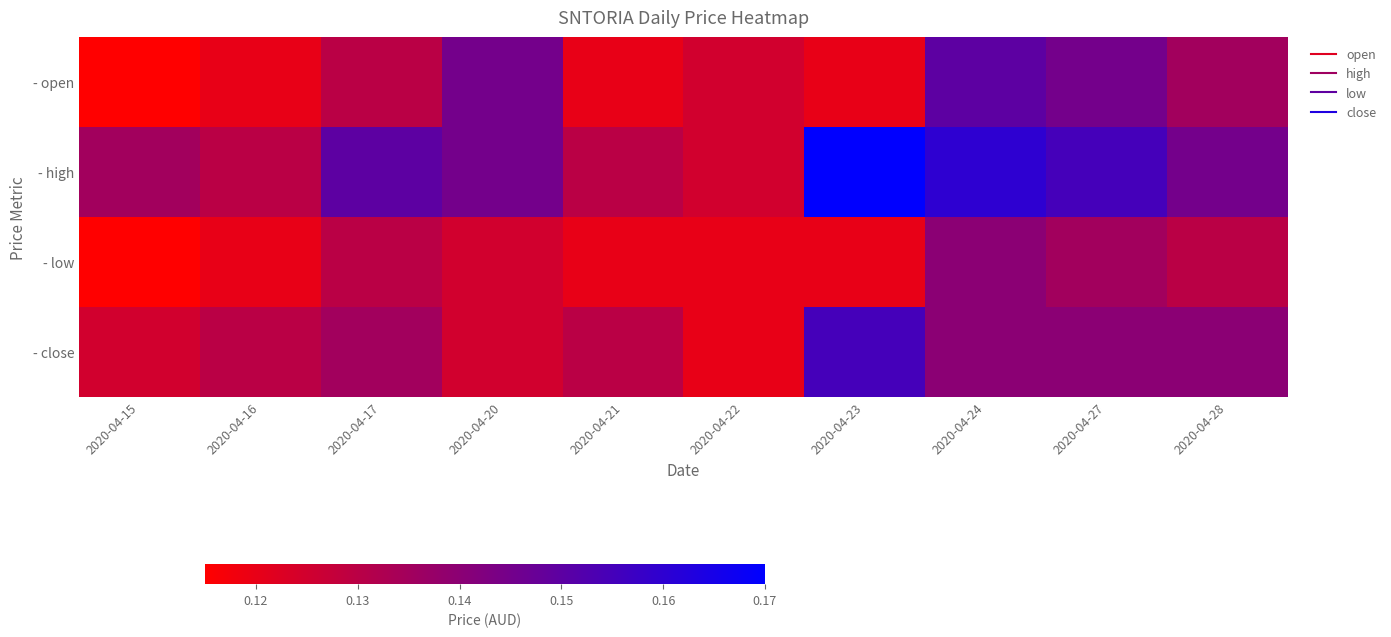

Which series has the widest spread of values?

- high